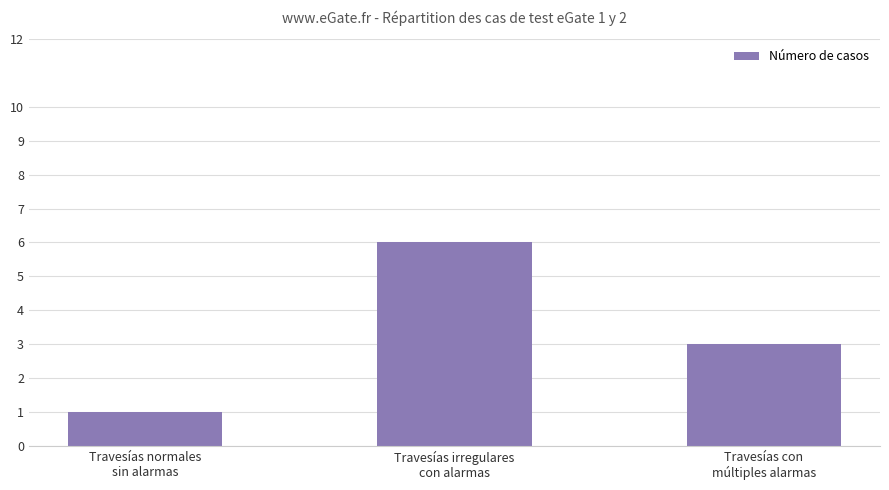

What is the difference between the maximum and minimum values?

5